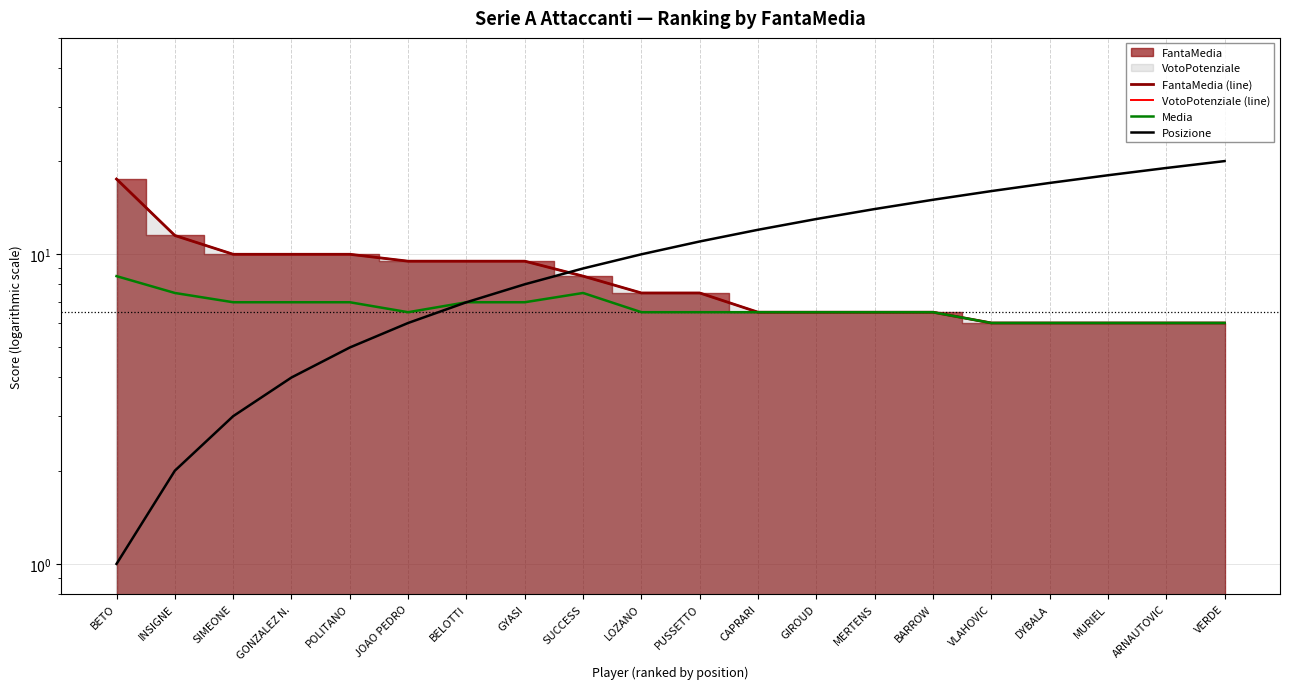

Is it true that Posizione equals 6.0 at JOAO PEDRO?

True